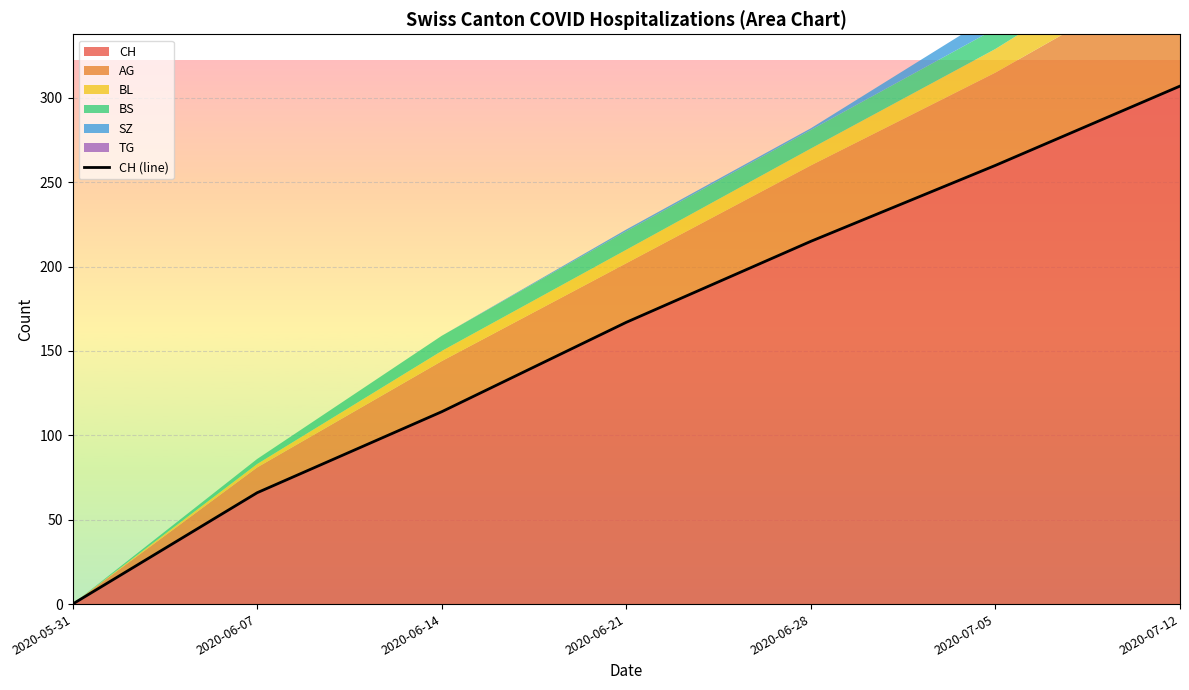

Rank the categories by value from highest to lowest.

2020-07-12, 2020-07-05, 2020-06-28, 2020-06-21, 2020-06-14, 2020-06-07, 2020-05-31